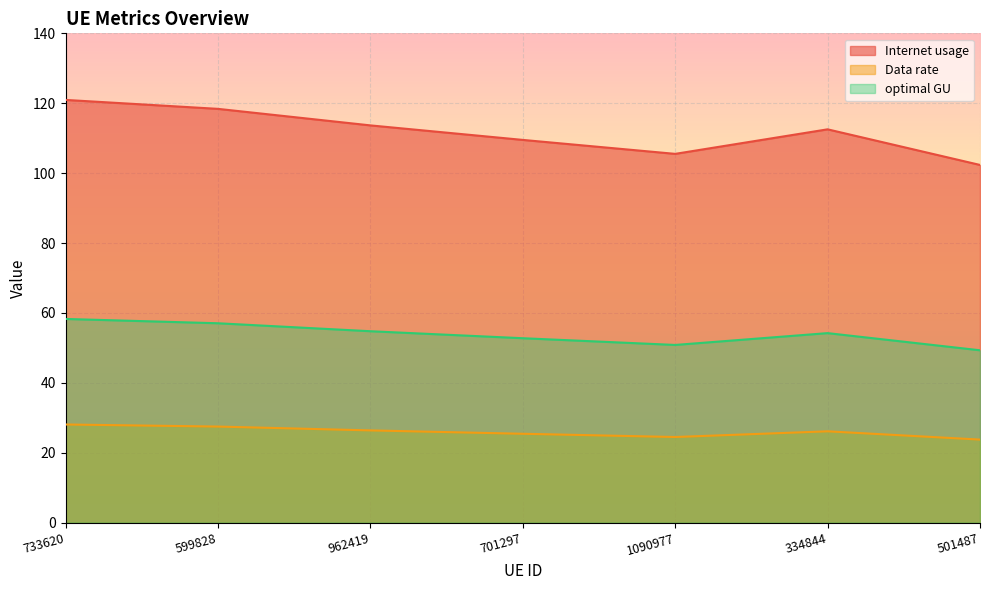

List the series in order of their overall mean, lowest first.

Data rate, optimal GU, Internet usage